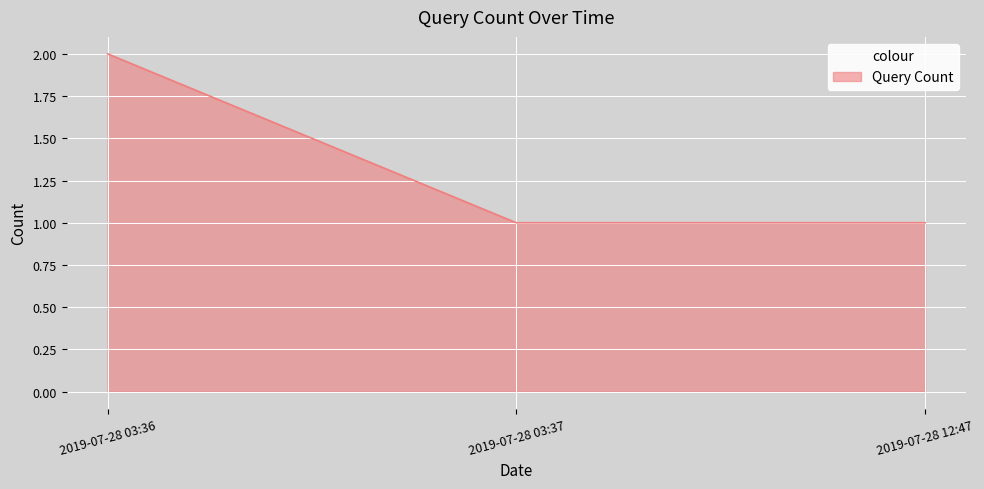

True or false: the data shows 0 at 2019-07-28 03:37.

False